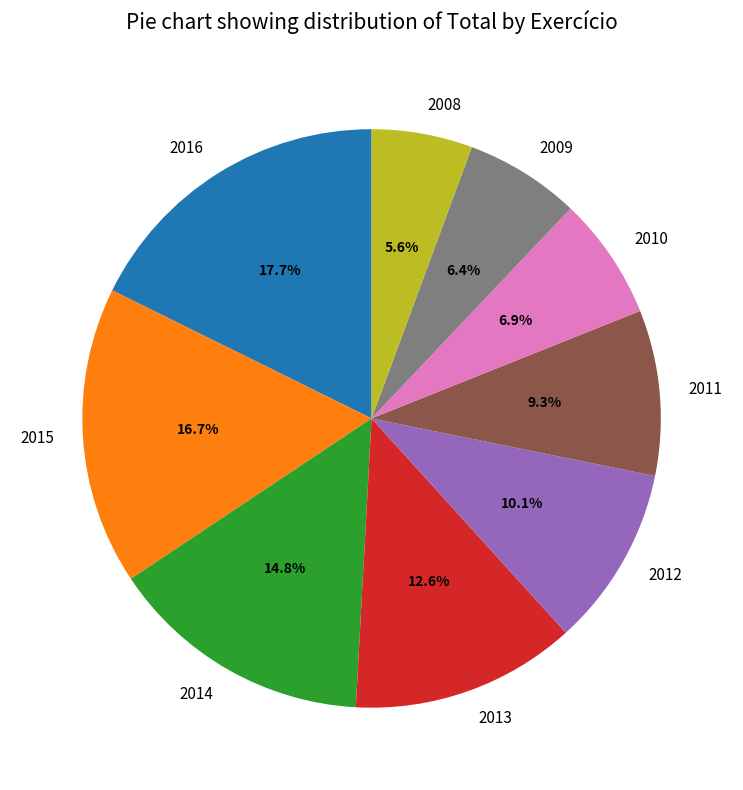

Which category has the smallest portion of the pie?

2008